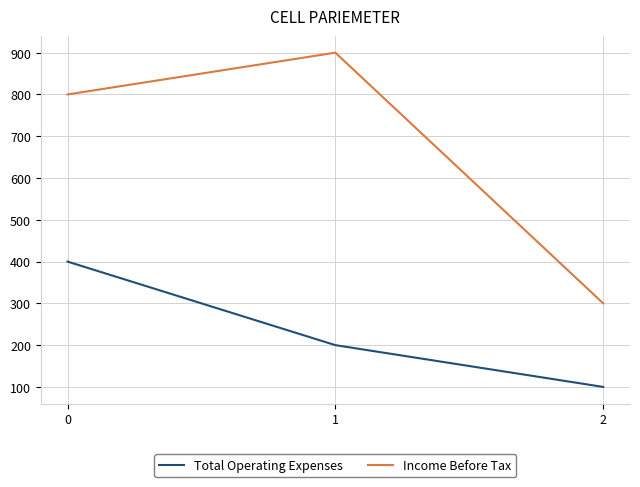

What are all the series names shown in the legend?

Total Operating Expenses, Income Before Tax